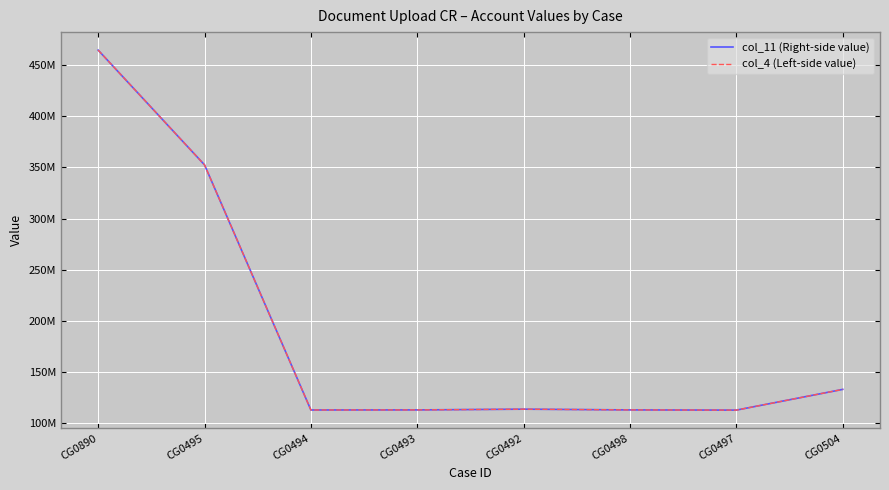

Which series has the largest total across all categories?

col_11 (Right-side value)